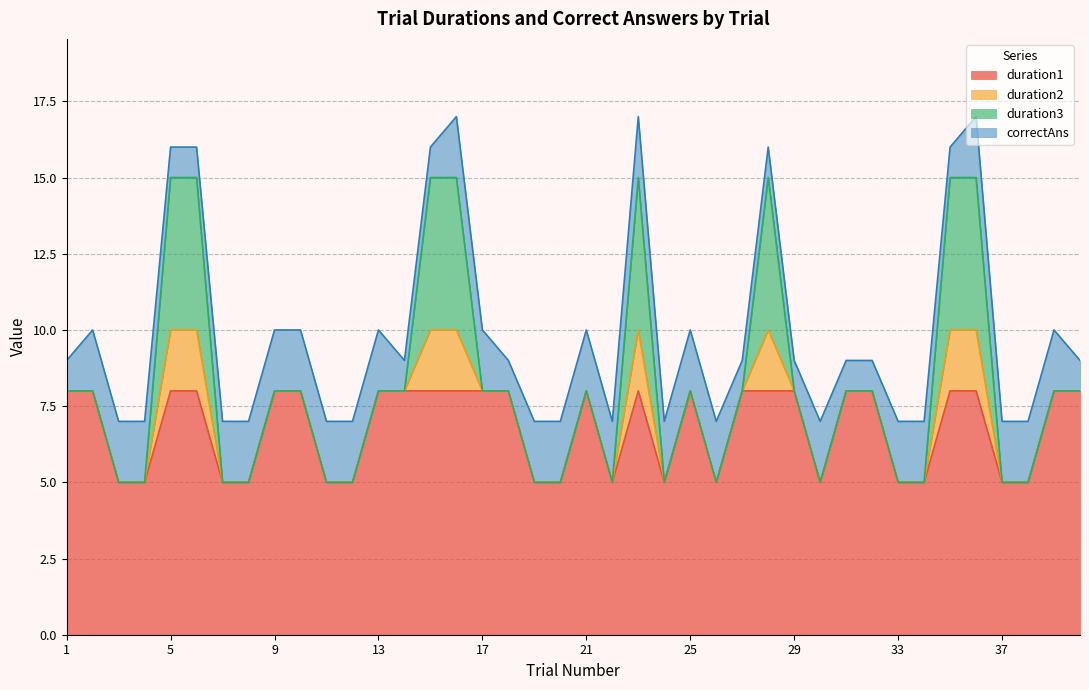

Which series changed the most between 6 and 14?

duration3